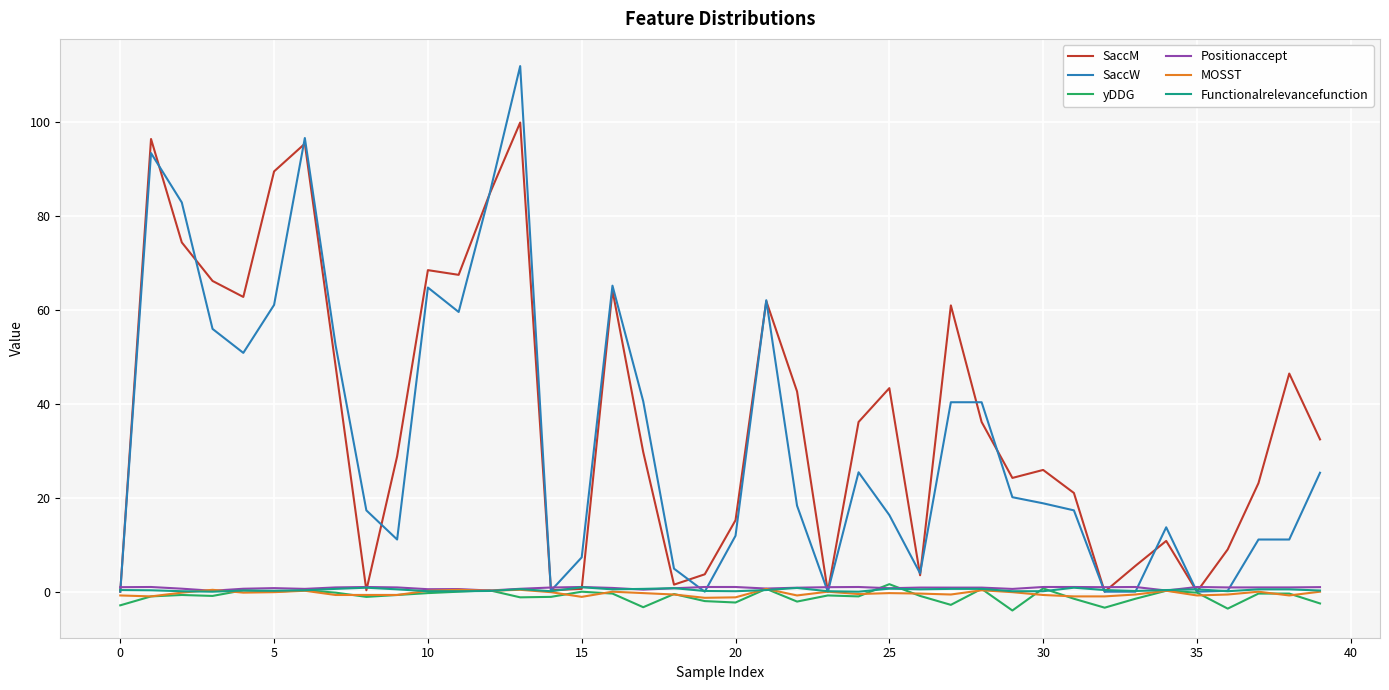

What is the smallest value displayed?

-4.0